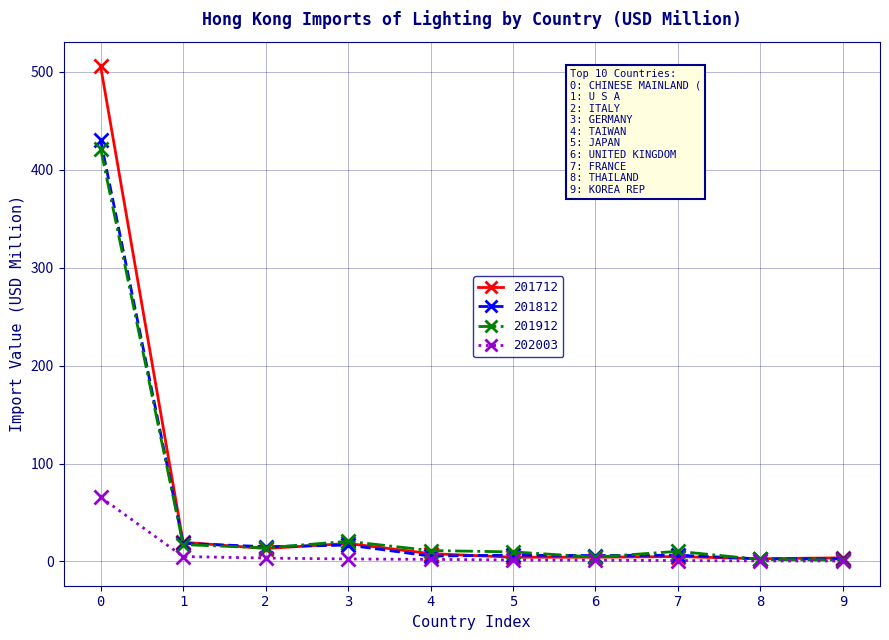

At which category does 201712 reach its first local peak?

3